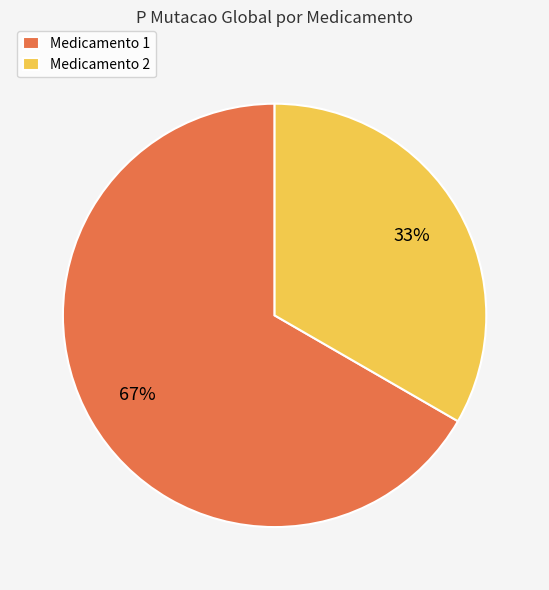

Between Medicamento 2 and Medicamento 1, which is larger?

Medicamento 1